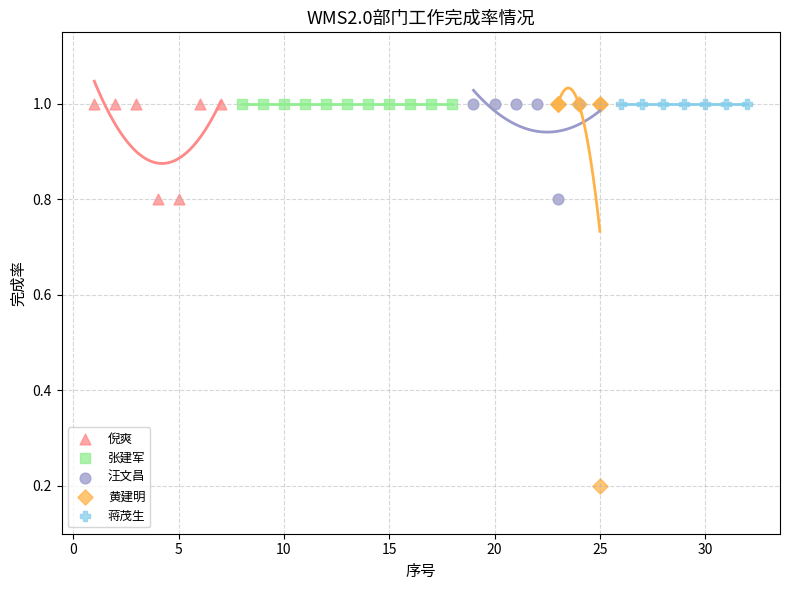

Which series reaches the minimum Y coordinate?

黄建明